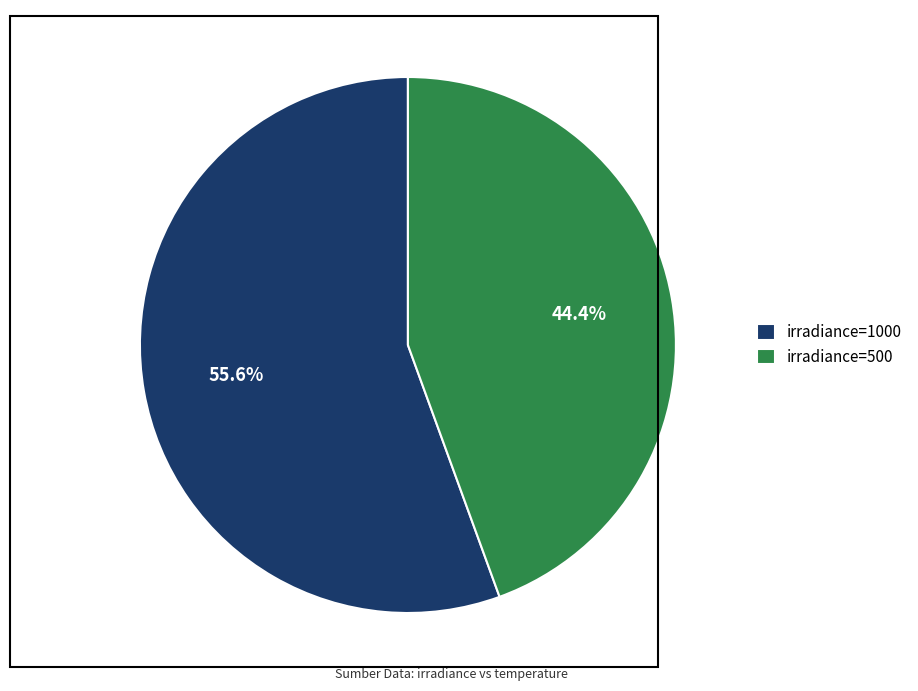

Which has a higher value, irradiance=500 or irradiance=1000?

irradiance=1000